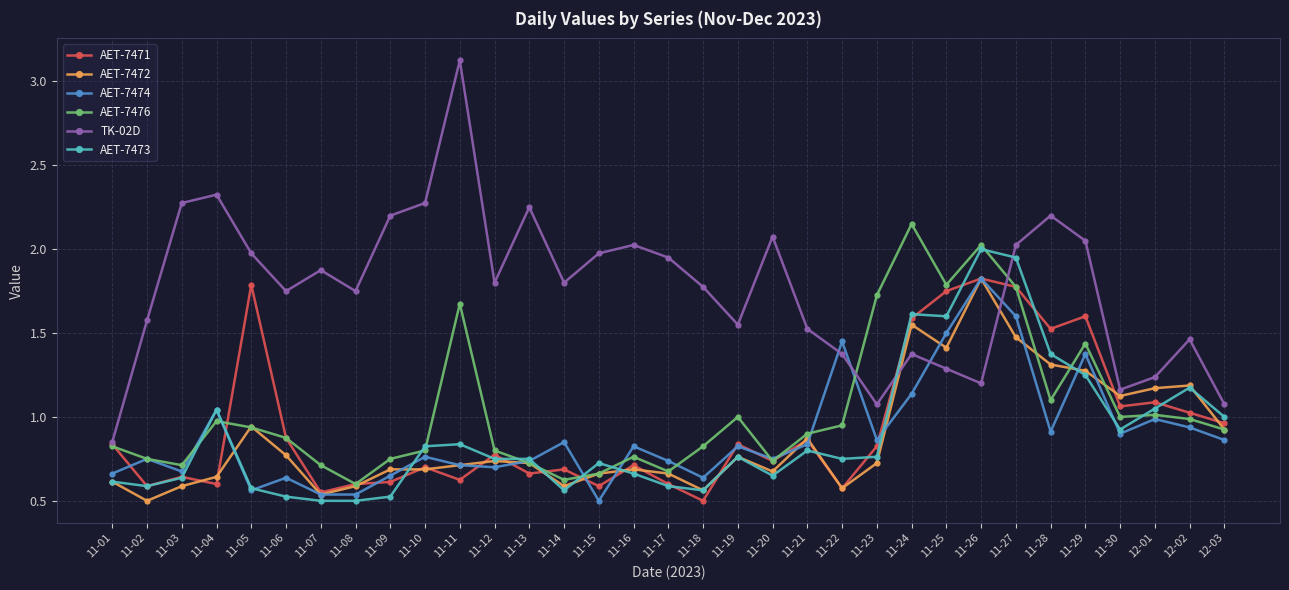

What position from the left is 11-11?

11